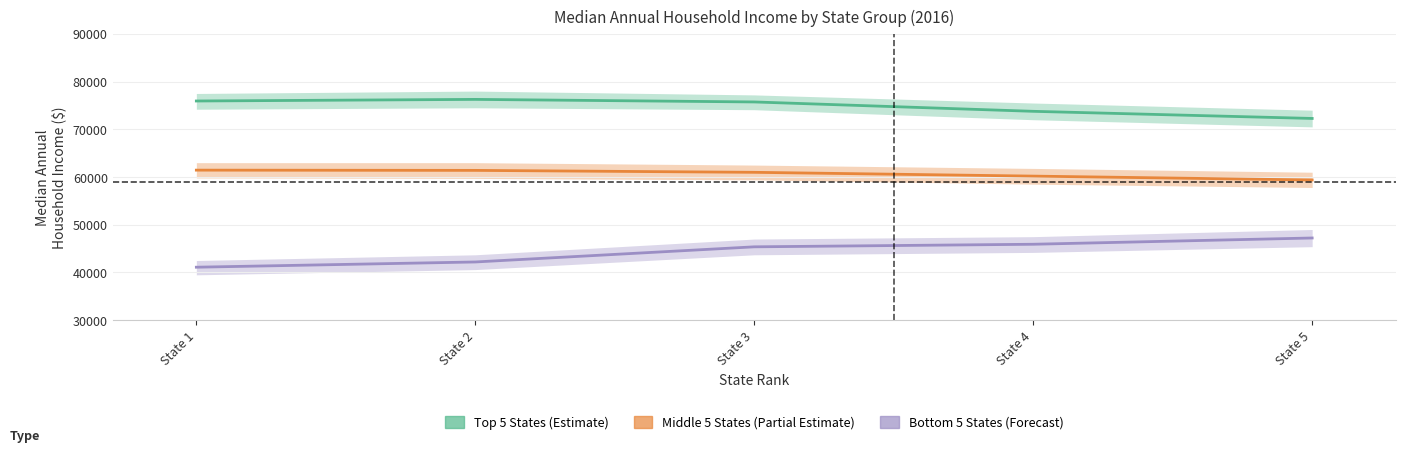

Is it true that Bottom 5 States (Forecast) equals 41099 at State 1?

True